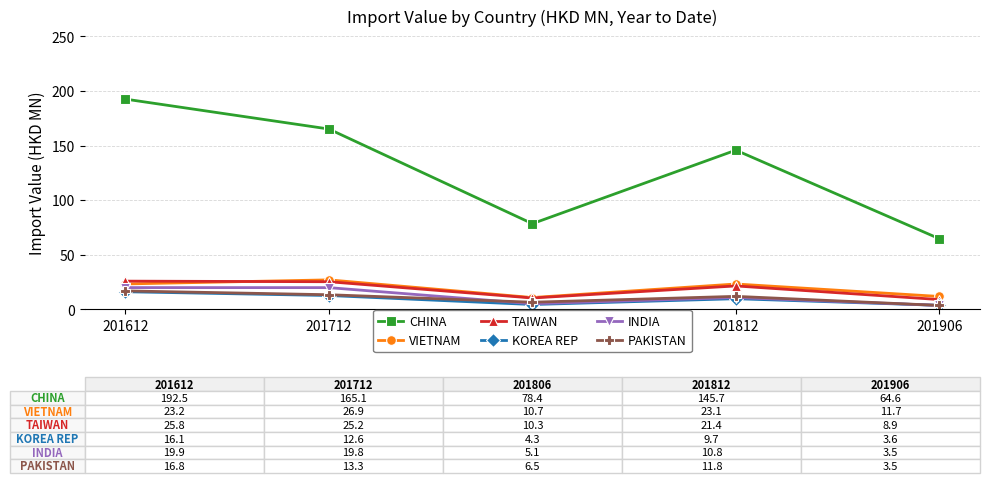

At how many categories does at least one series exceed 42?

5